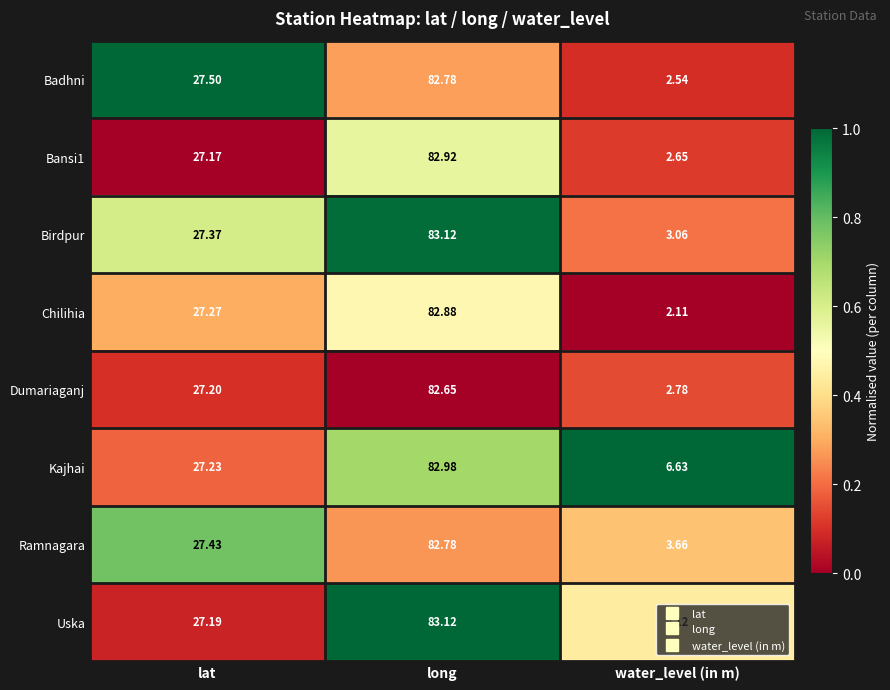

Between lat and water_level (in m), which series saw the biggest shift?

Chilihia